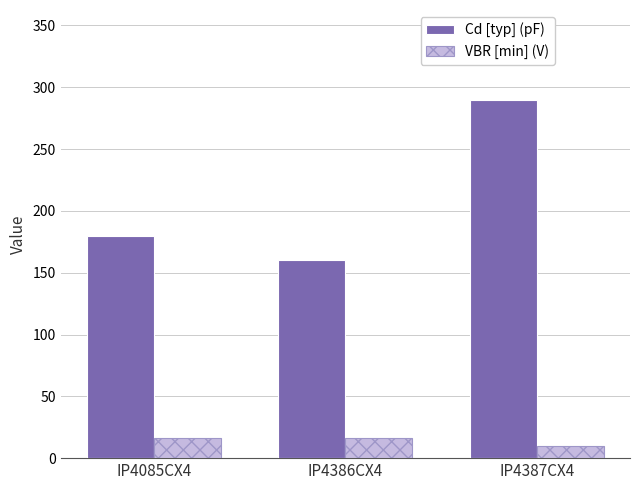

What is the difference between the highest and lowest values at IP4085CX4?

164